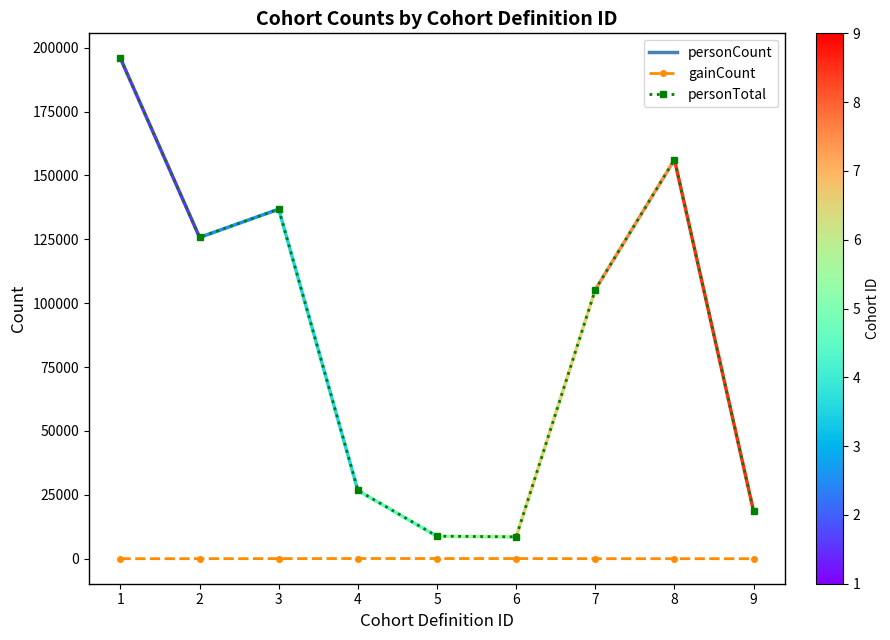

How many series are shown in this chart?

2